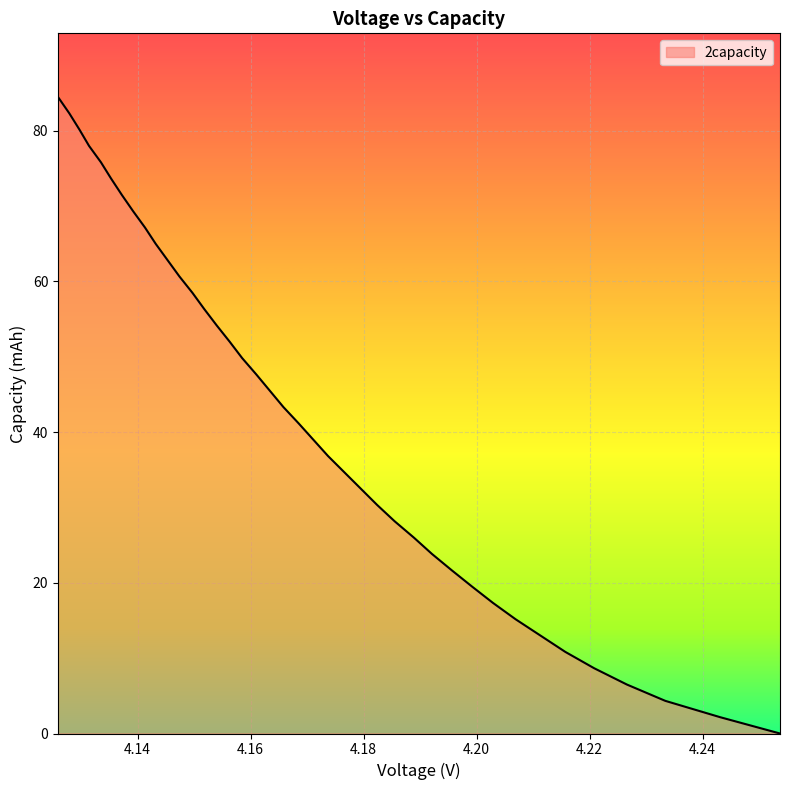

What is the change in value from 4.2069 to 4.1824?

+15.2